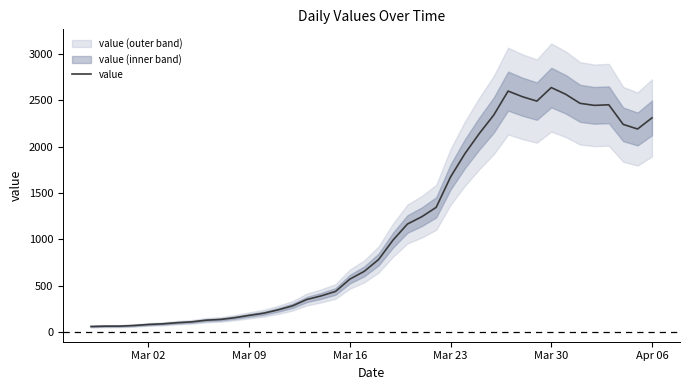

What is the sum of all values?

44951